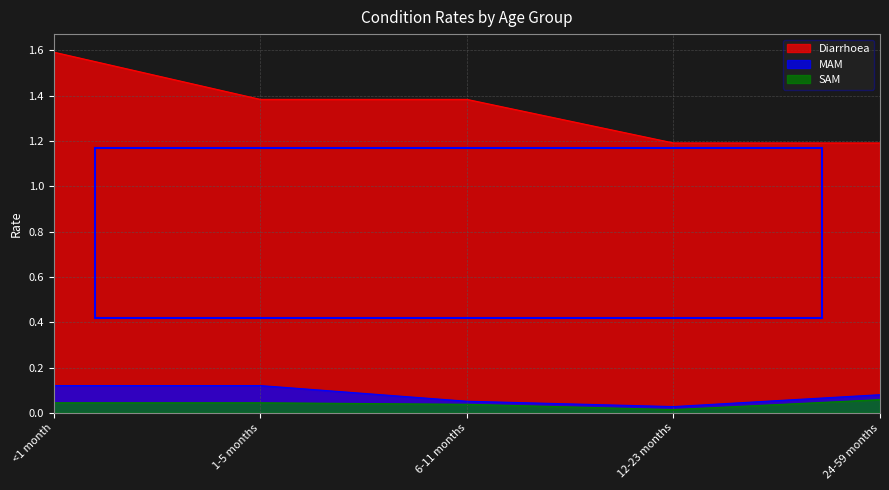

Which series has the largest total across all categories?

Diarrhoea